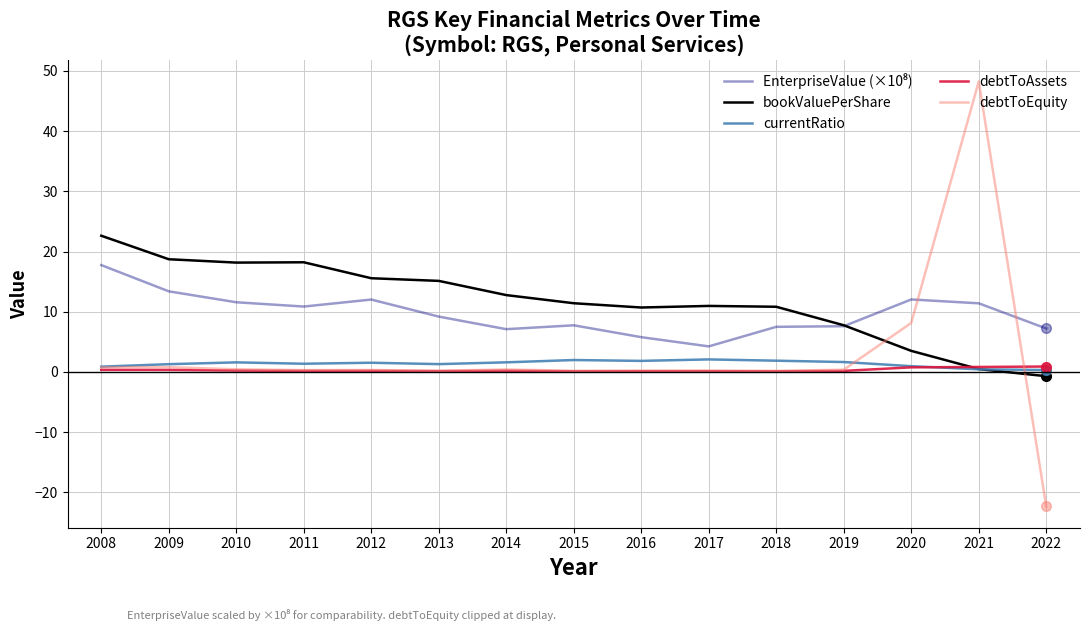

Which category has the lowest value across all series?

2022